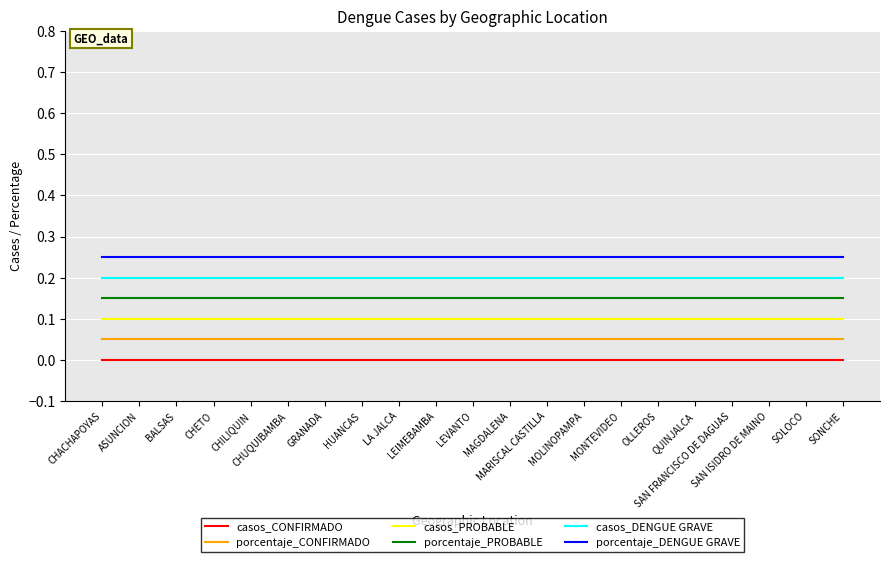

True or false: casos_CONFIRMADO and porcentaje_CONFIRMADO cross at least once.

False